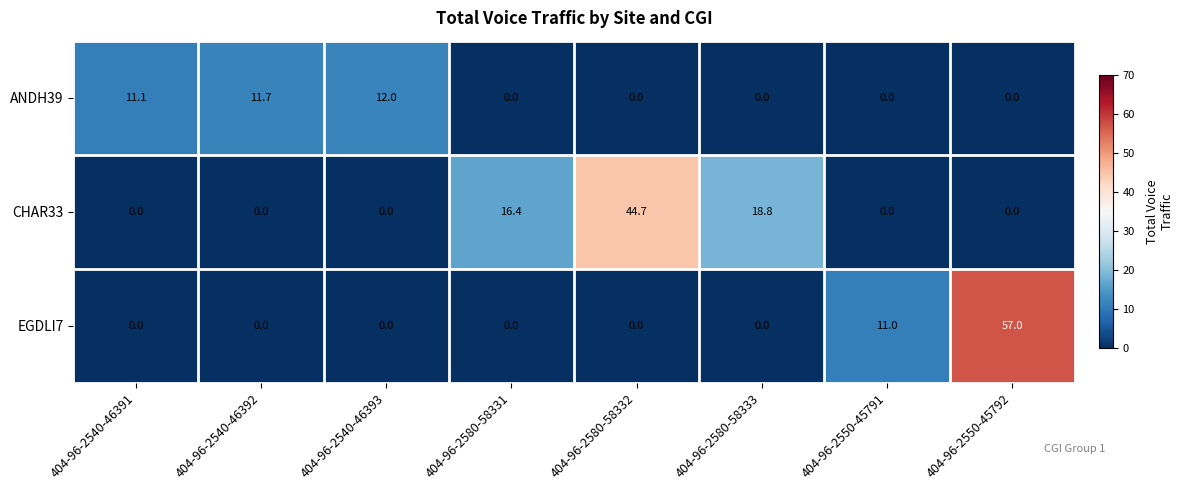

Reading left to right, extract all data points from this chart.

ANDH39: 404-96-2540-46391=11.1	404-96-2540-46392=11.7	404-96-2540-46393=12.0	404-96-2580-58331=0.0	404-96-2580-58332=0.0	404-96-2580-58333=0.0	404-96-2550-45791=0.0	404-96-2550-45792=0.0
CHAR33: 404-96-2540-46391=0.0	404-96-2540-46392=0.0	404-96-2540-46393=0.0	404-96-2580-58331=16.4	404-96-2580-58332=44.7	404-96-2580-58333=18.8	404-96-2550-45791=0.0	404-96-2550-45792=0.0
EGDLI7: 404-96-2540-46391=0.0	404-96-2540-46392=0.0	404-96-2540-46393=0.0	404-96-2580-58331=0.0	404-96-2580-58332=0.0	404-96-2580-58333=0.0	404-96-2550-45791=11.0	404-96-2550-45792=57.0